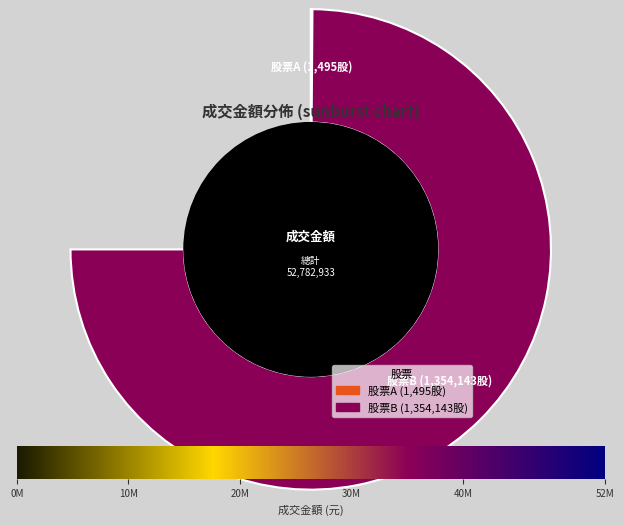

Is there a majority slice in this chart?

Yes